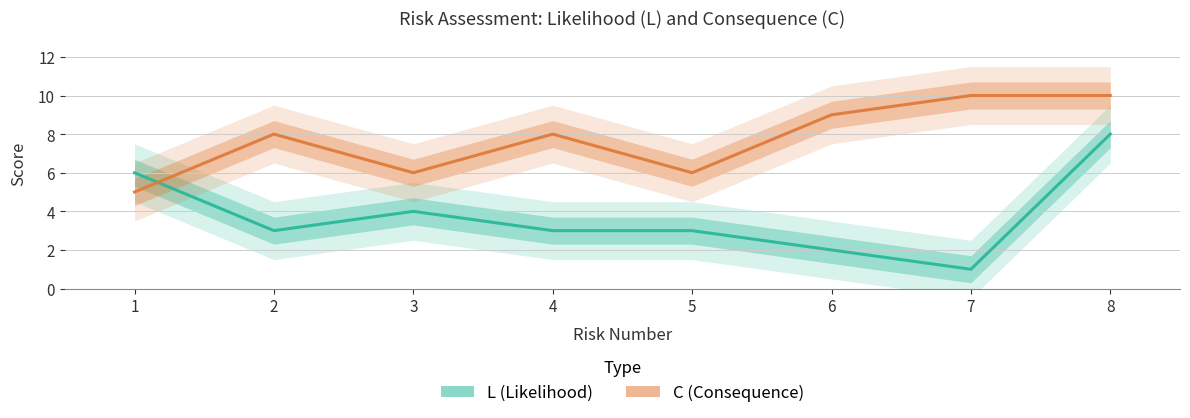

True or false: C (Consequence) and L (Likelihood) cross at least once.

True